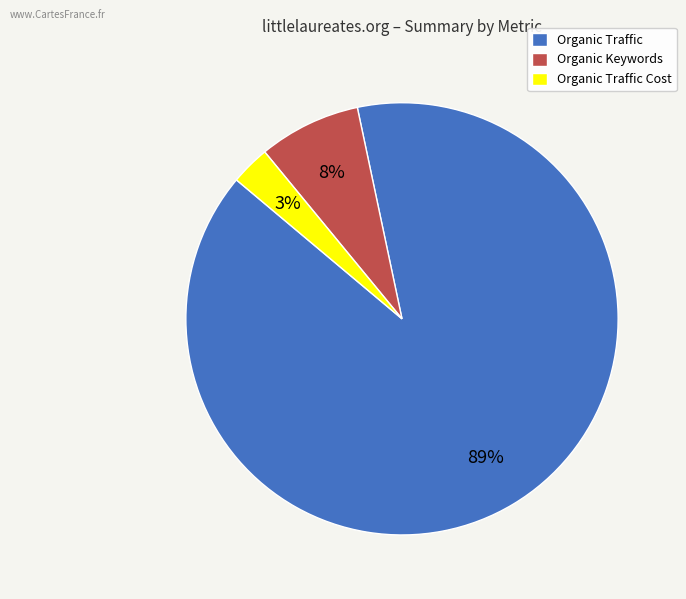

Count the number of slices in the pie.

3